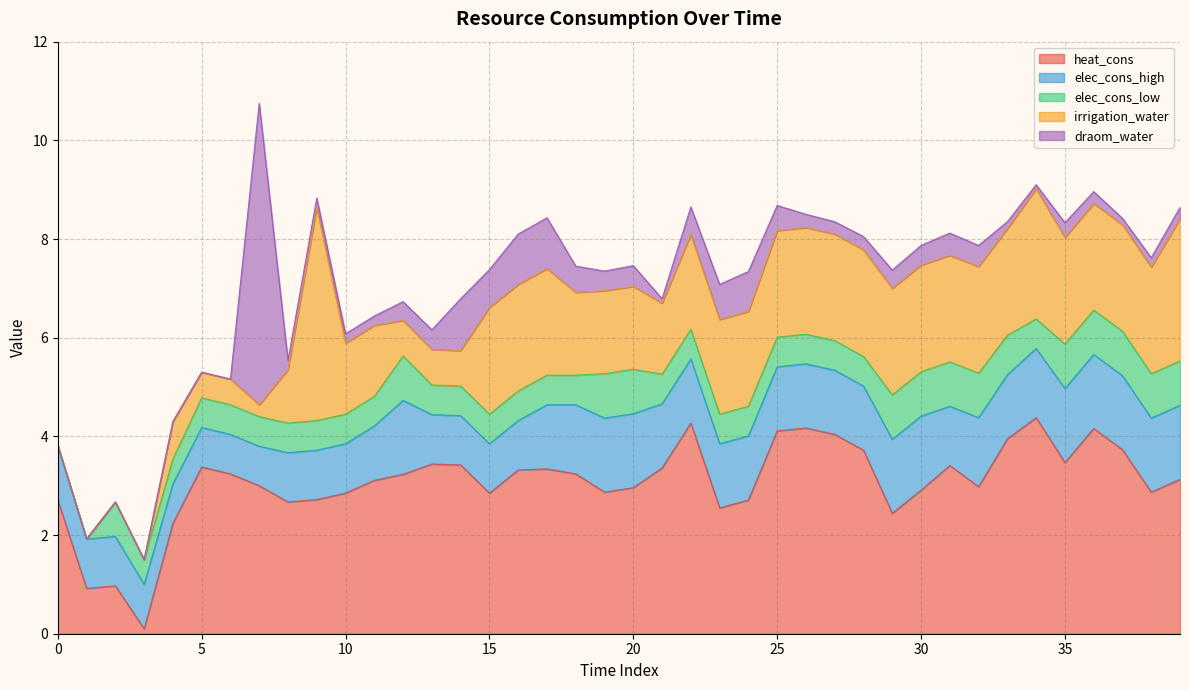

How many lines are shown in the chart?

5